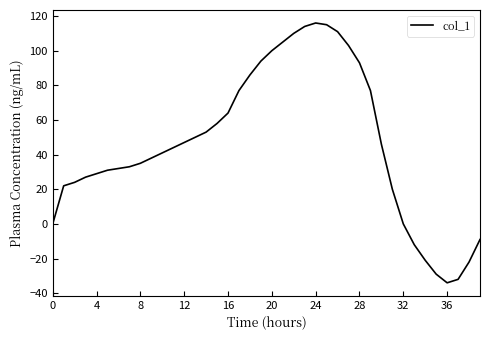

Is this an area chart (filled region under the line)?

No